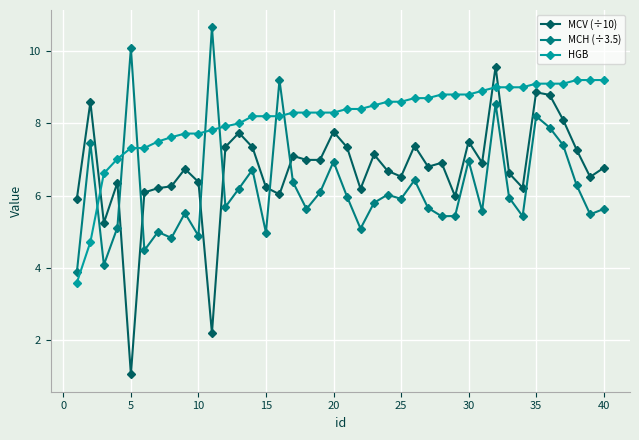

Is this an area chart (filled region under the line)?

No